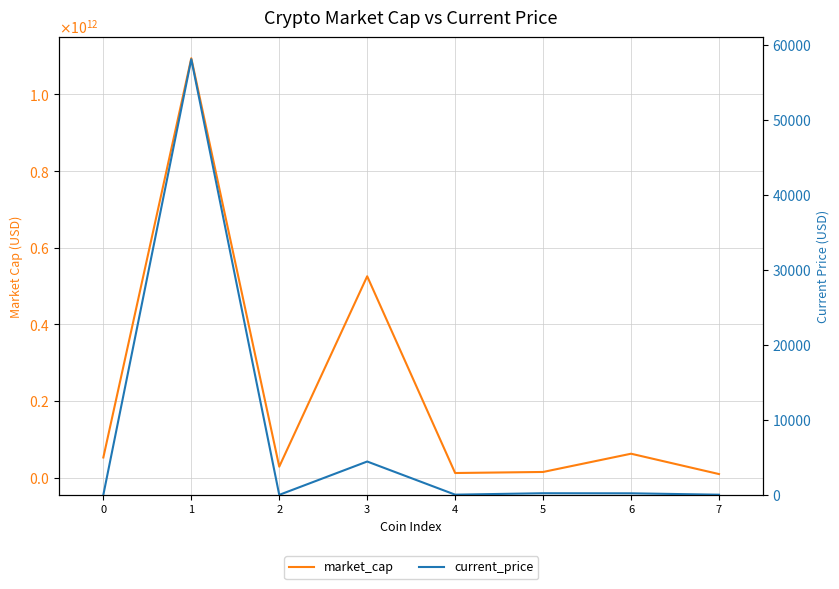

Rank the series by their maximum value, from highest to lowest.

market_cap, current_price